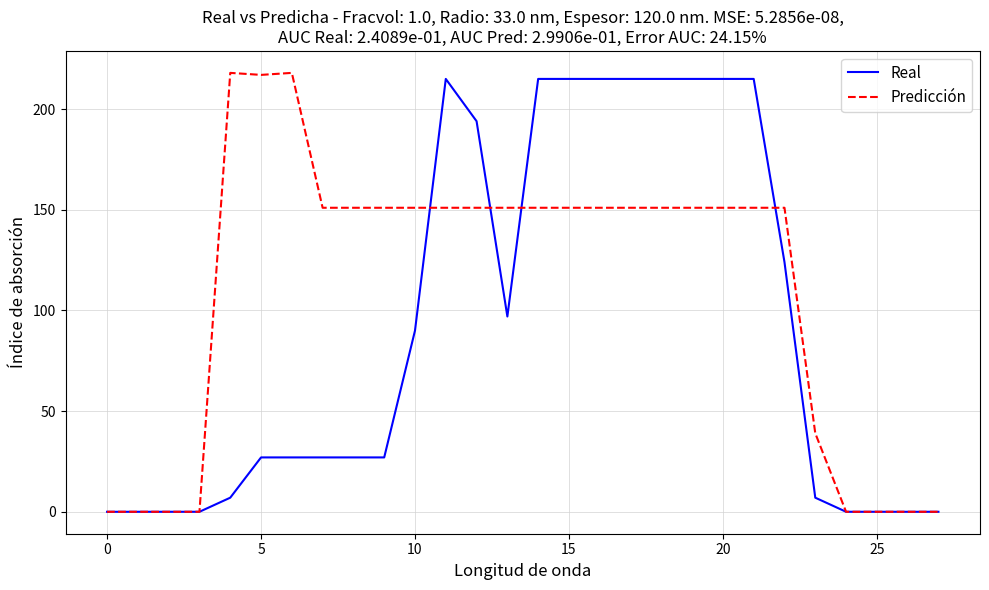

Rank the series by their average value, from highest to lowest.

Predicción, Real